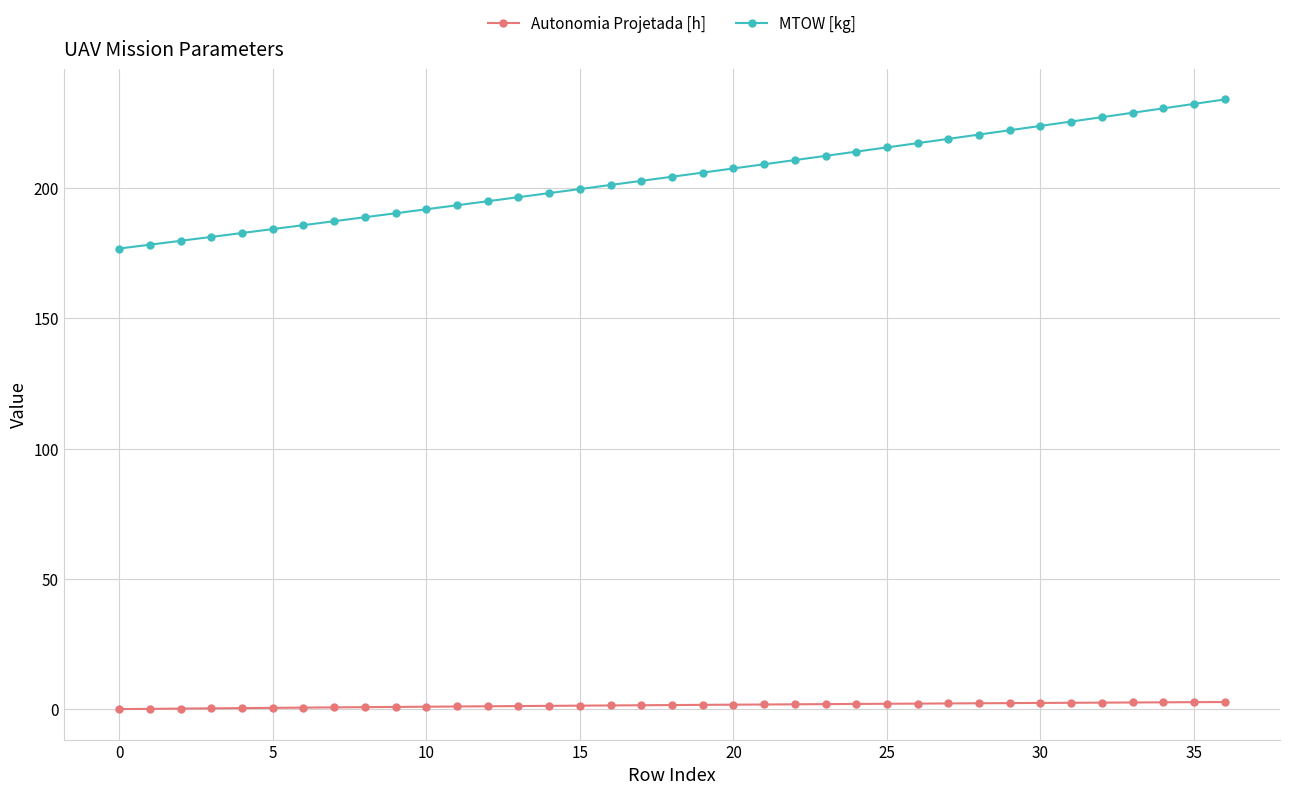

What is the value of the MTOW [kg] point at the 10th from the left?

190.3